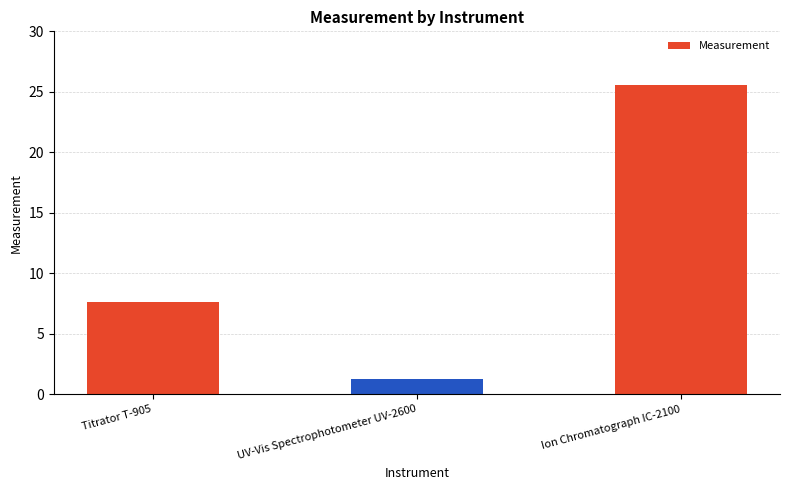

What is the value of the 3rd bar from the left?

25.6